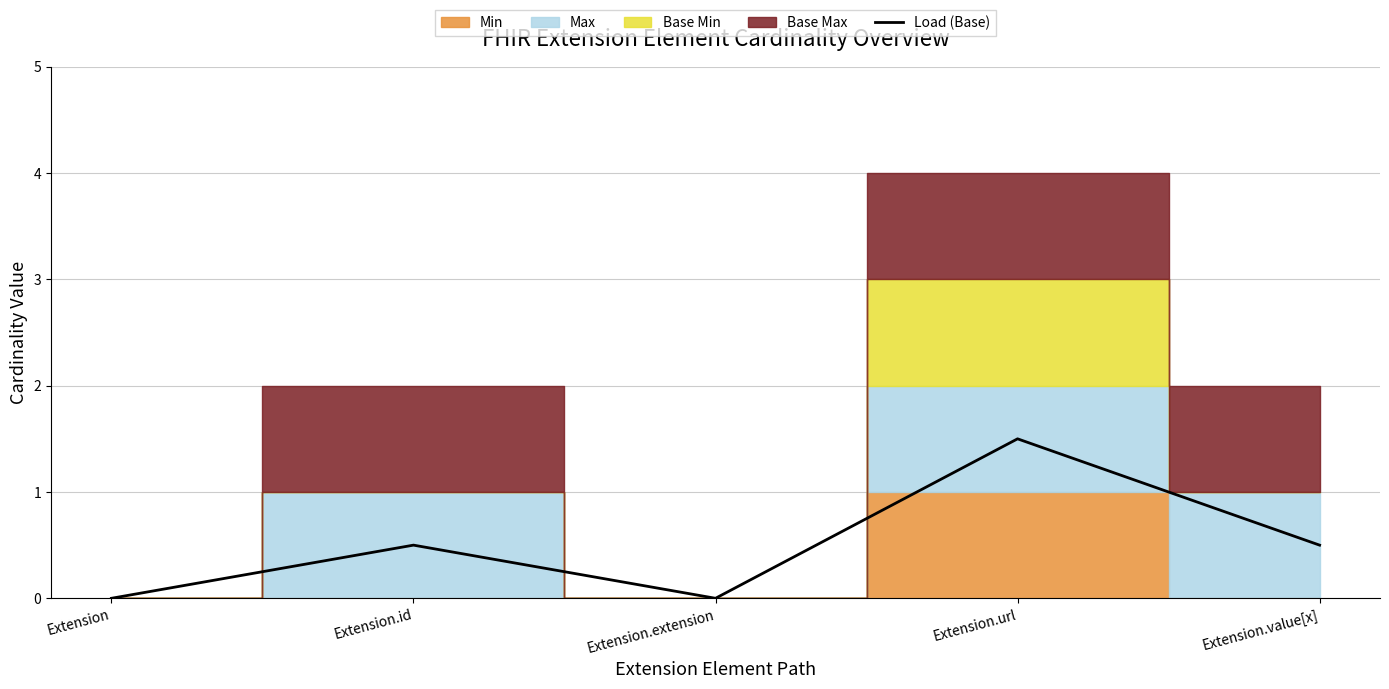

What is the greatest value displayed?

1.5